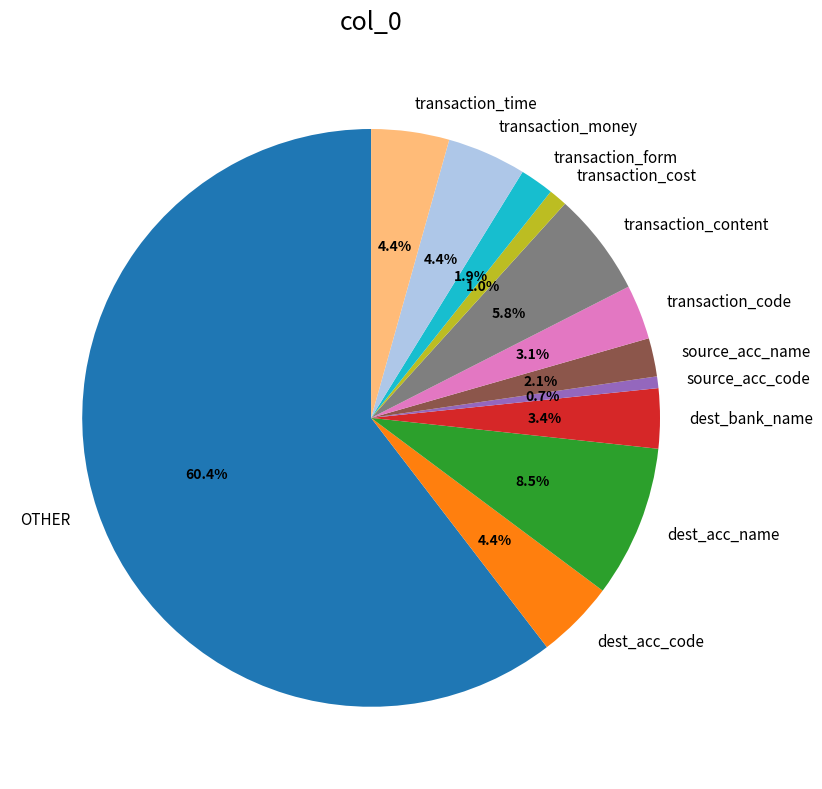

To the nearest percent, what portion does transaction_time represent?

4%